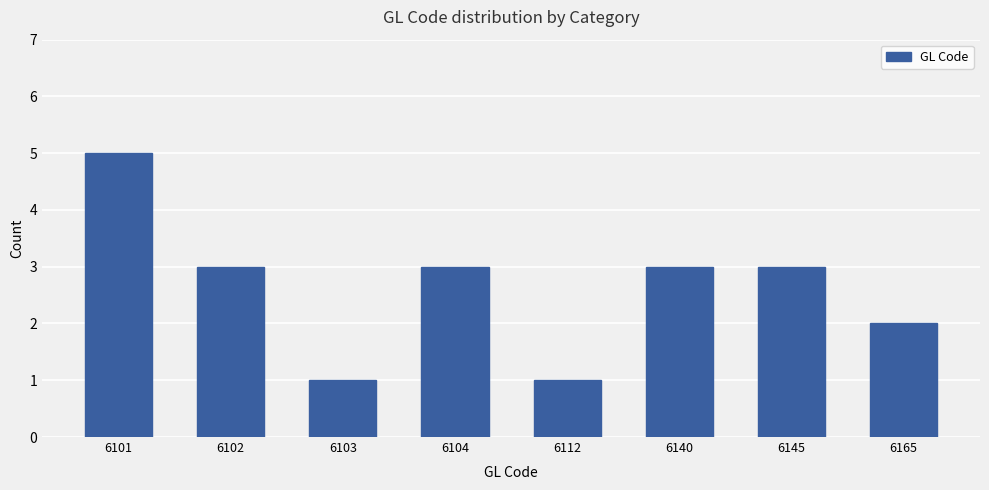

What is the sum of all values?

21